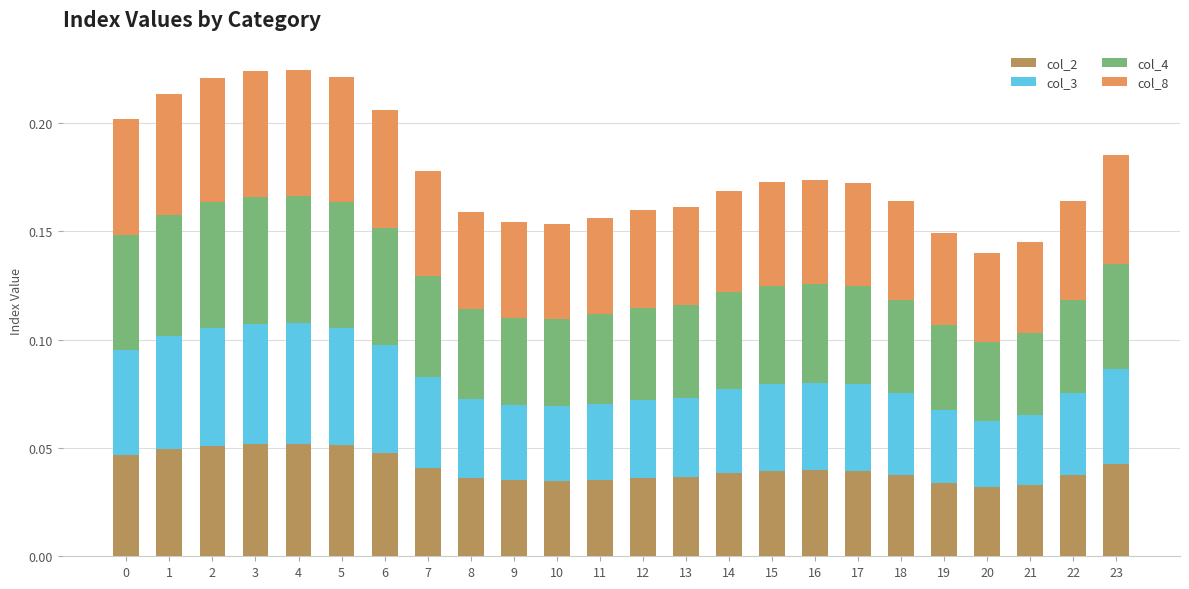

What is the sum of all col_2 values?

1.0